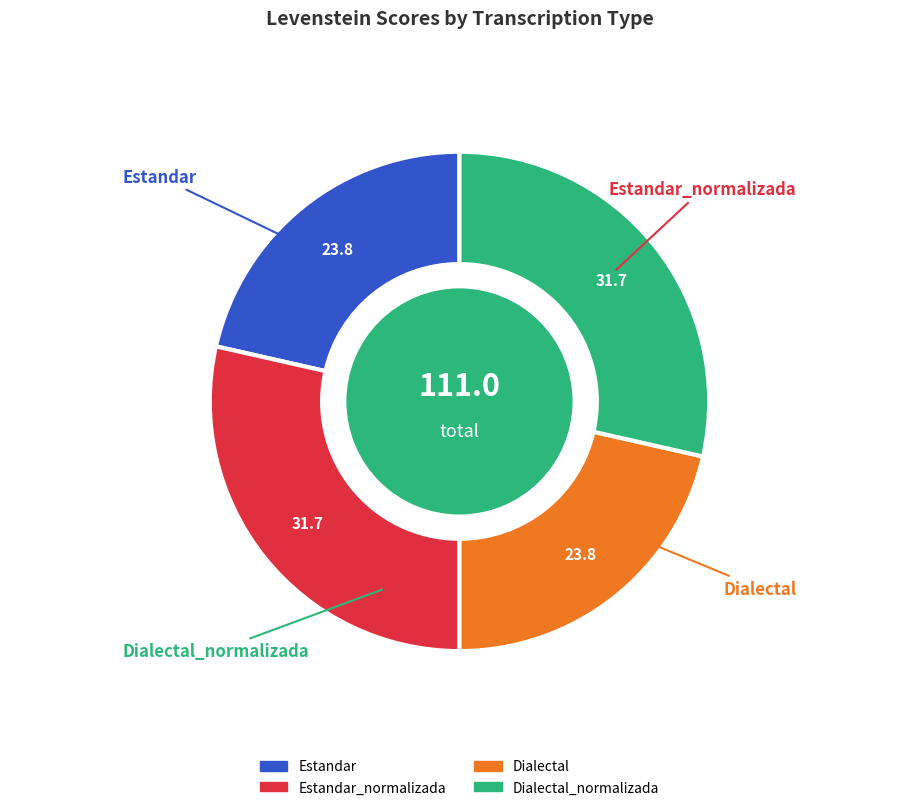

Is there any slice that represents more than half of the pie?

No